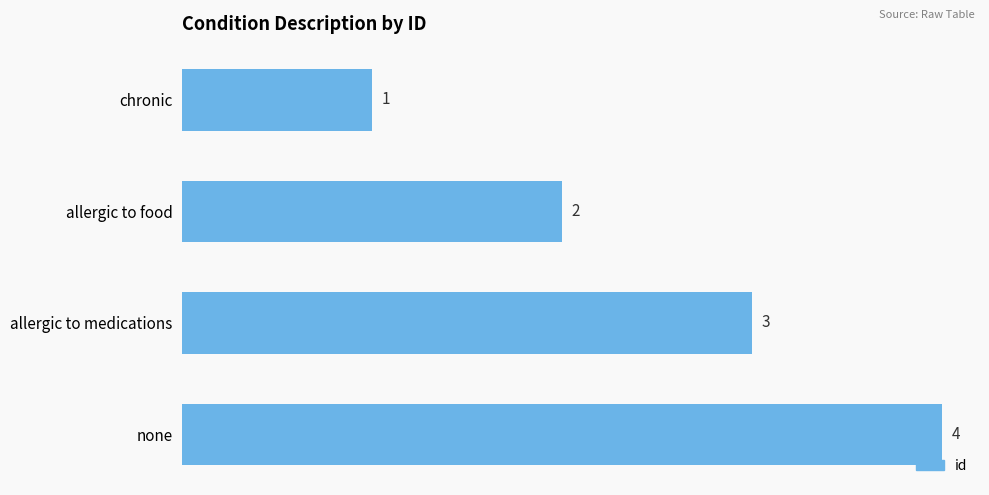

The chart shows a value of 3 at allergic to medications. True or false?

True